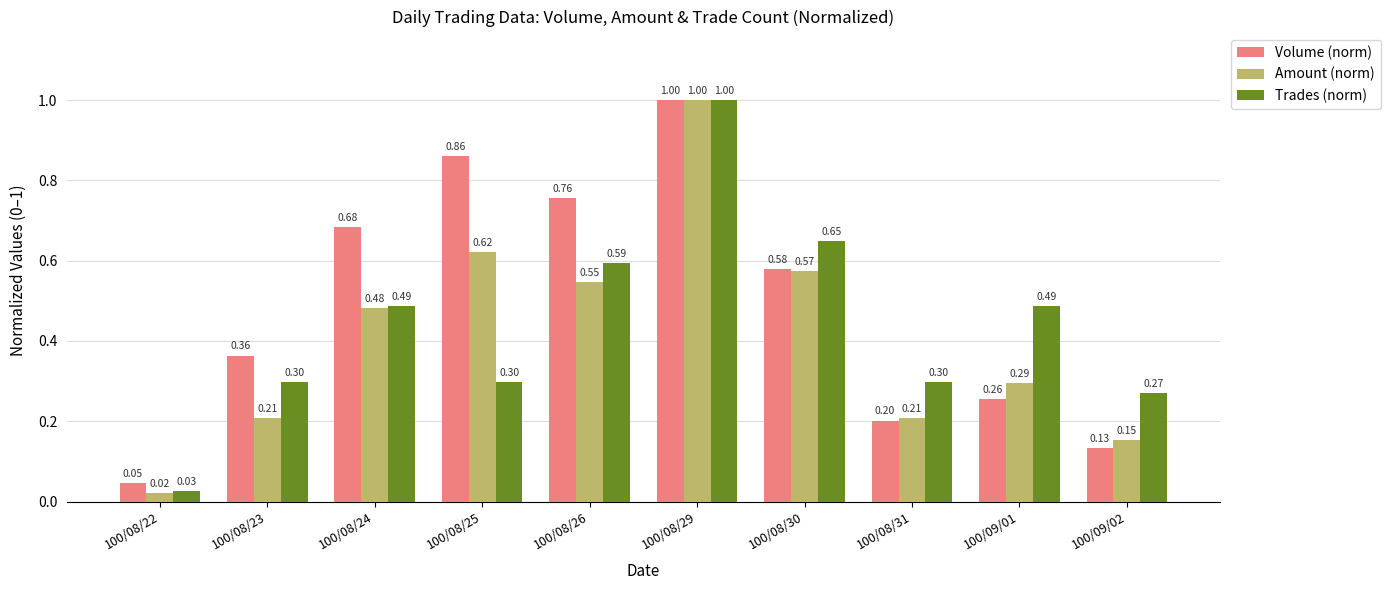

Between 100/08/26 and 100/08/30, which series saw the biggest shift?

Volume (norm)